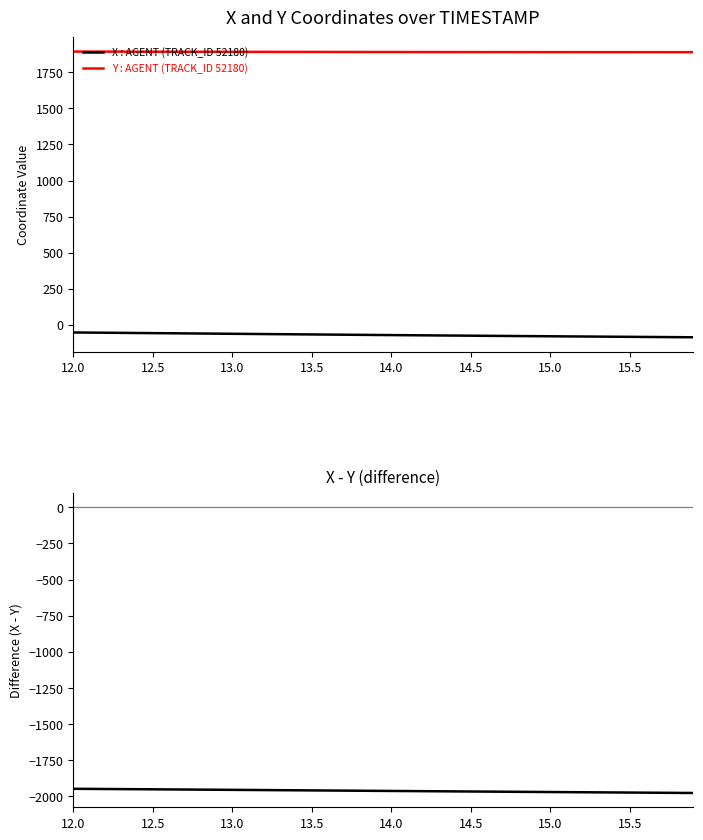

Which category has the highest value in the X : AGENT (TRACK_ID 52180) series?

12.0